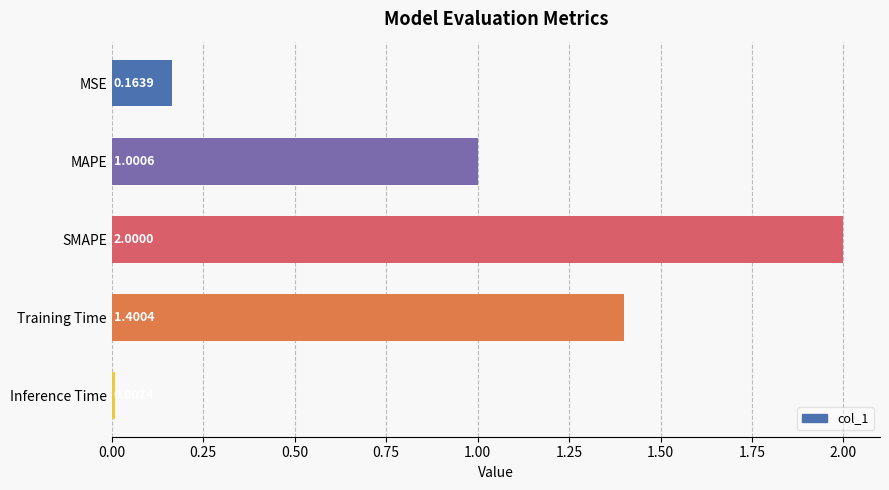

What is the change in value from SMAPE to Inference Time?

-2.0